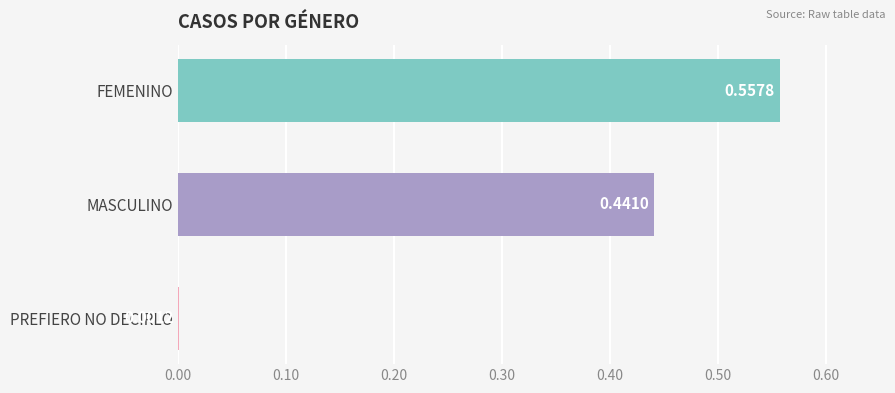

Which category has the highest value across all series?

FEMENINO